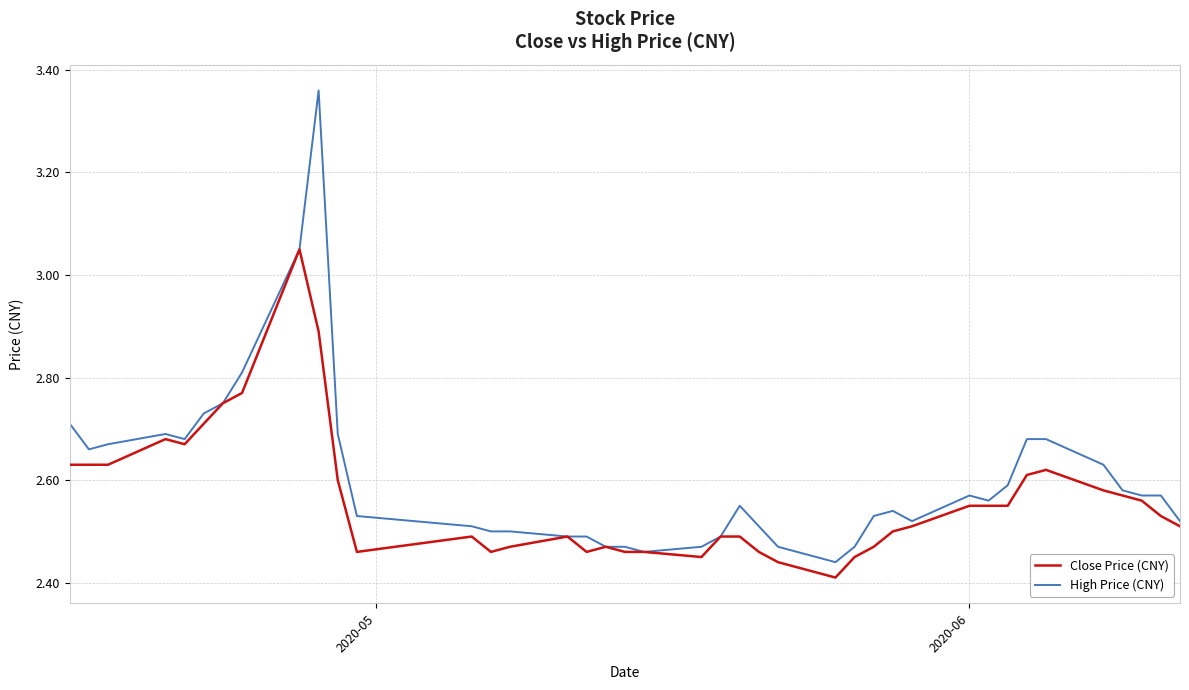

Which series has the widest spread of values?

High Price (CNY)